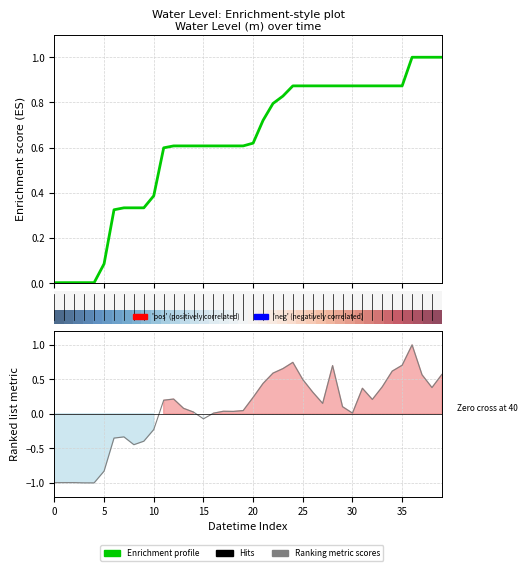

How many data points does each series have?

40